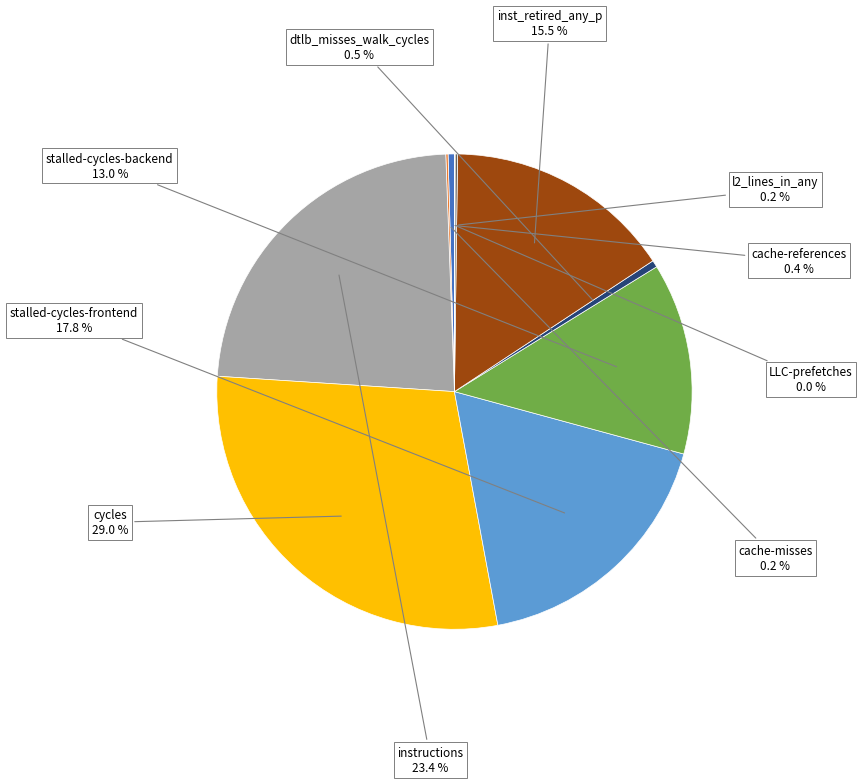

Do cache-references and inst_retired_any_p together represent more than half of the pie?

No